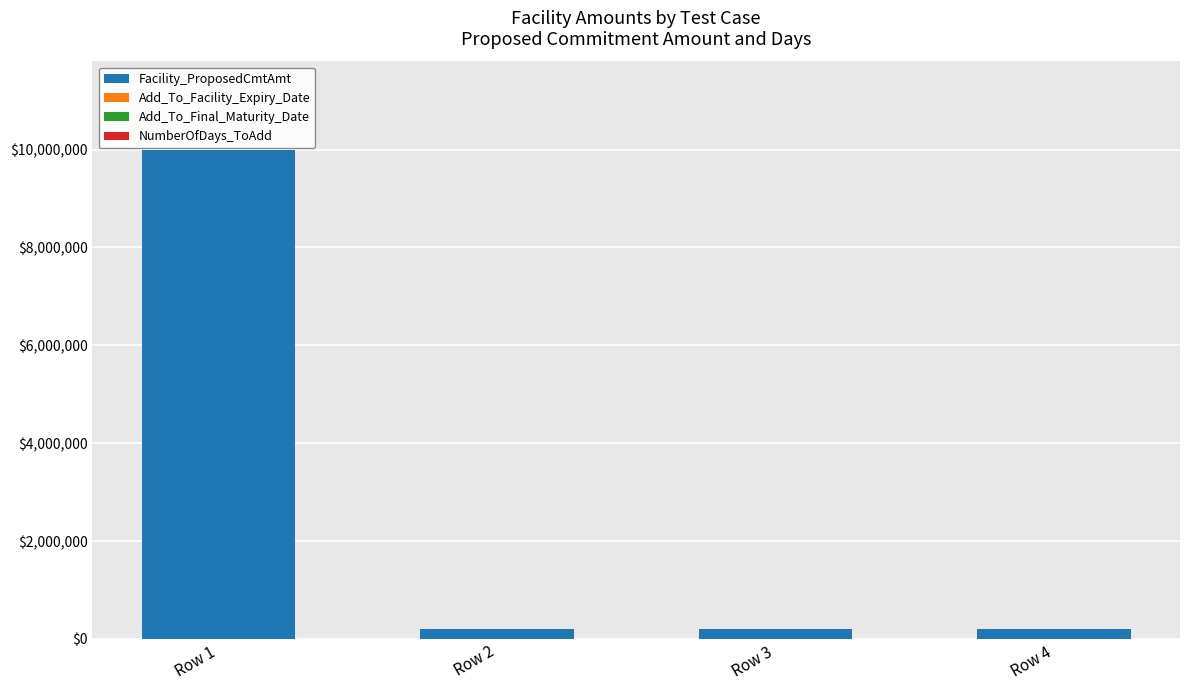

At which label does Facility_ProposedCmtAmt reach its peak?

Row 1